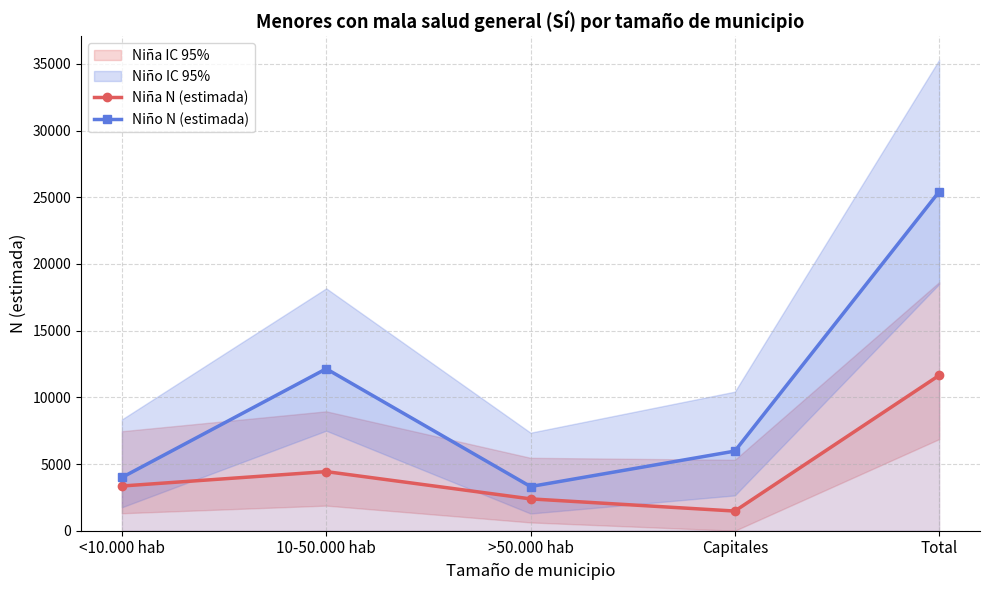

Is it true that Niña N (estimada) equals 5240 at <10.000 hab?

False